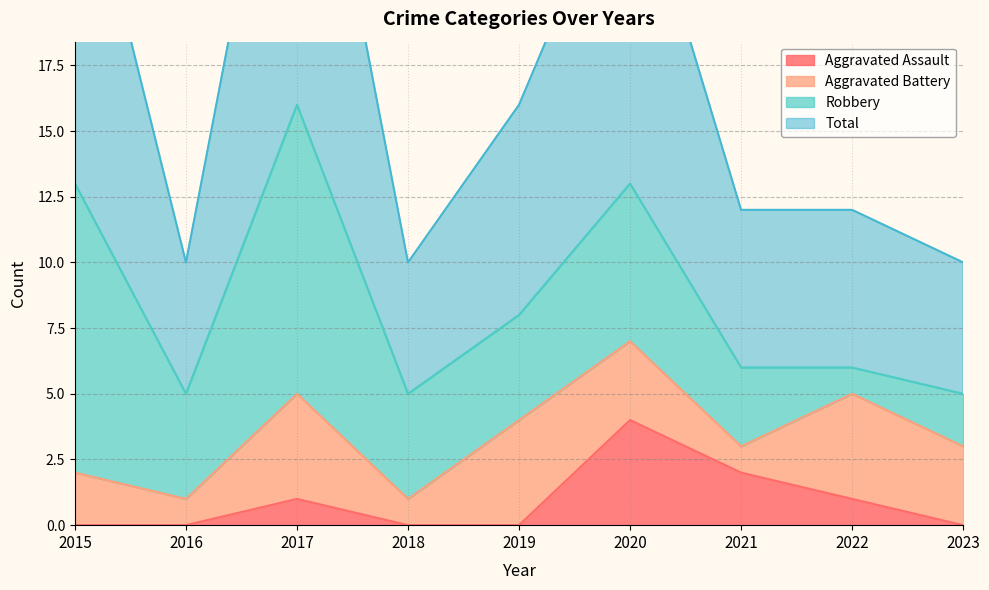

Is the value of Total at 2015 greater than the value of Aggravated Assault at 2023?

Yes